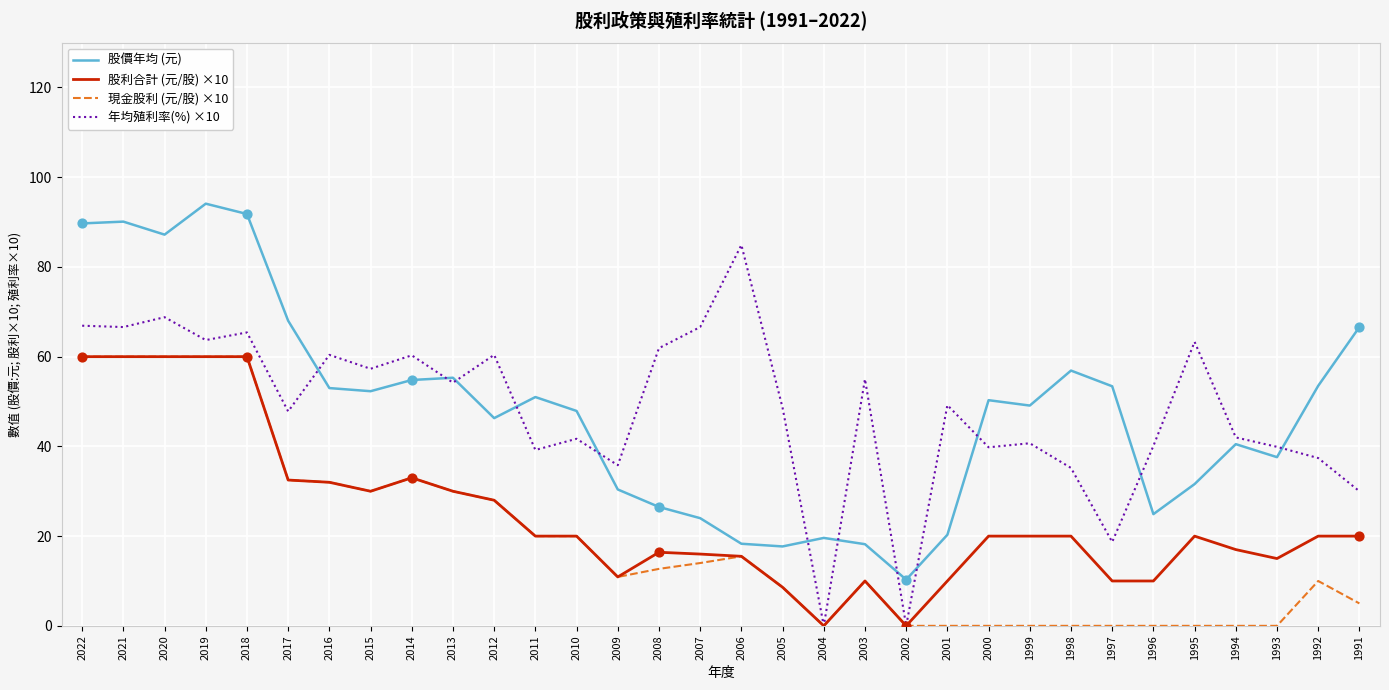

What is the difference between the highest and lowest values at 1996?

40.1